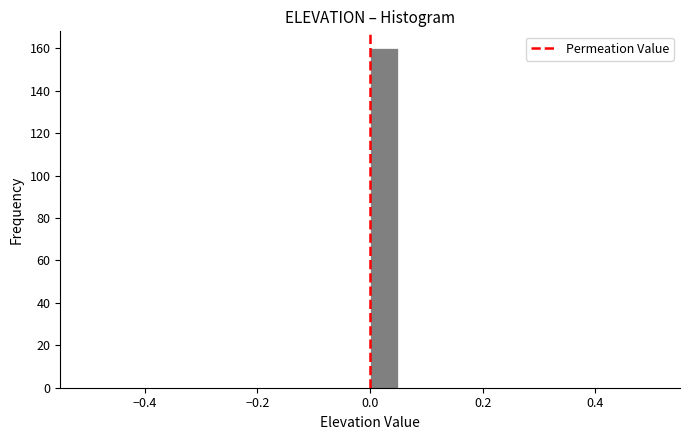

Around what value on the x-axis is the tallest bar? Give the approximate position of its centre, as read against the axis.

0.02